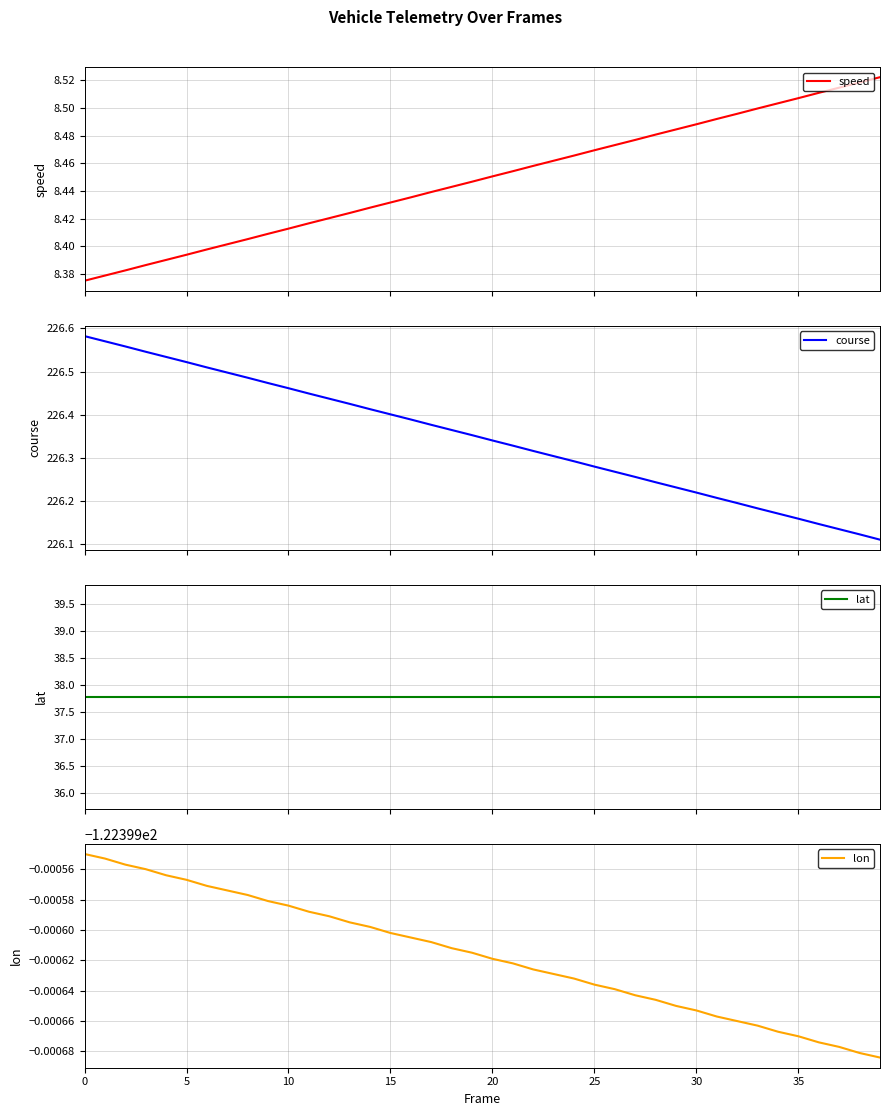

What is the difference between the maximum and minimum values in the speed series?

0.1